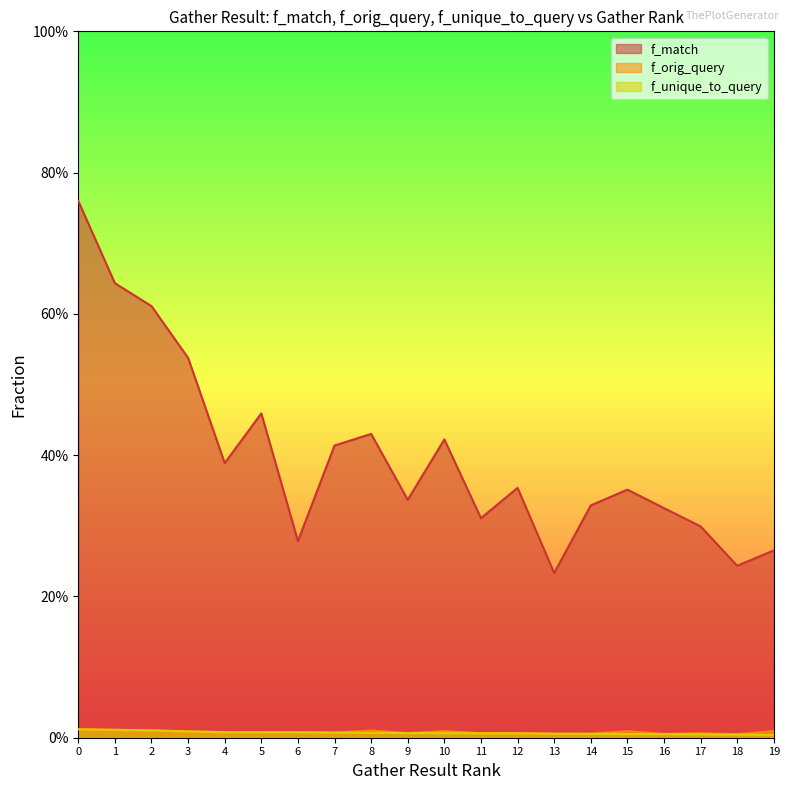

At 3, list the series in order from largest to smallest.

f_match, f_orig_query, f_unique_to_query